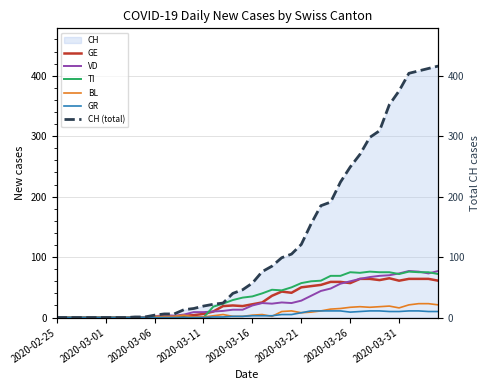

What is the highest value of the TI series?

76